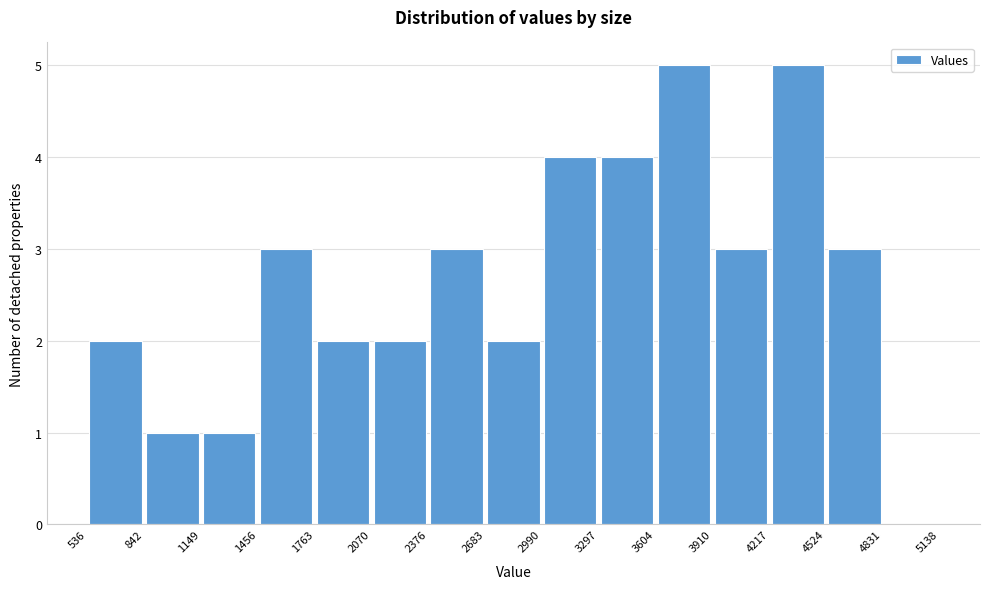

Reading left to right, list every bar in this chart as the range it spans on the x-axis followed by its height. The values are not printed on the chart, so give them approximately, as read against the axis.

536 to 842: 2
842 to 1149: 1
1149 to 1456: 1
1456 to 1763: 3
1763 to 2070: 2
2070 to 2376: 2
2376 to 2683: 3
2683 to 2990: 2
2990 to 3297: 4
3297 to 3604: 4
3604 to 3910: 5
3910 to 4217: 3
4217 to 4524: 5
4524 to 4831: 3
4831 to 5138: 0